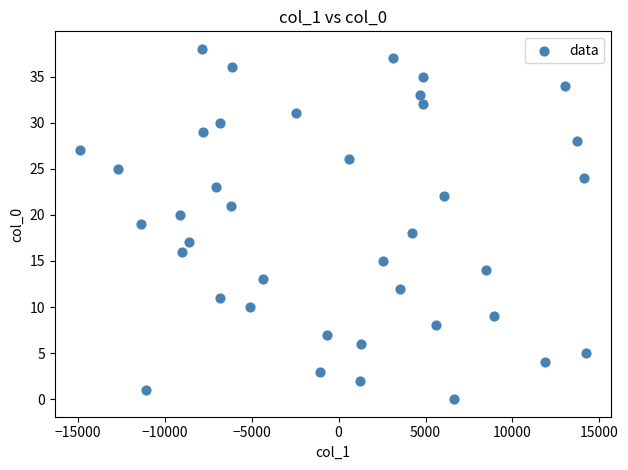

What is the range of Y values (max minus min)?

38